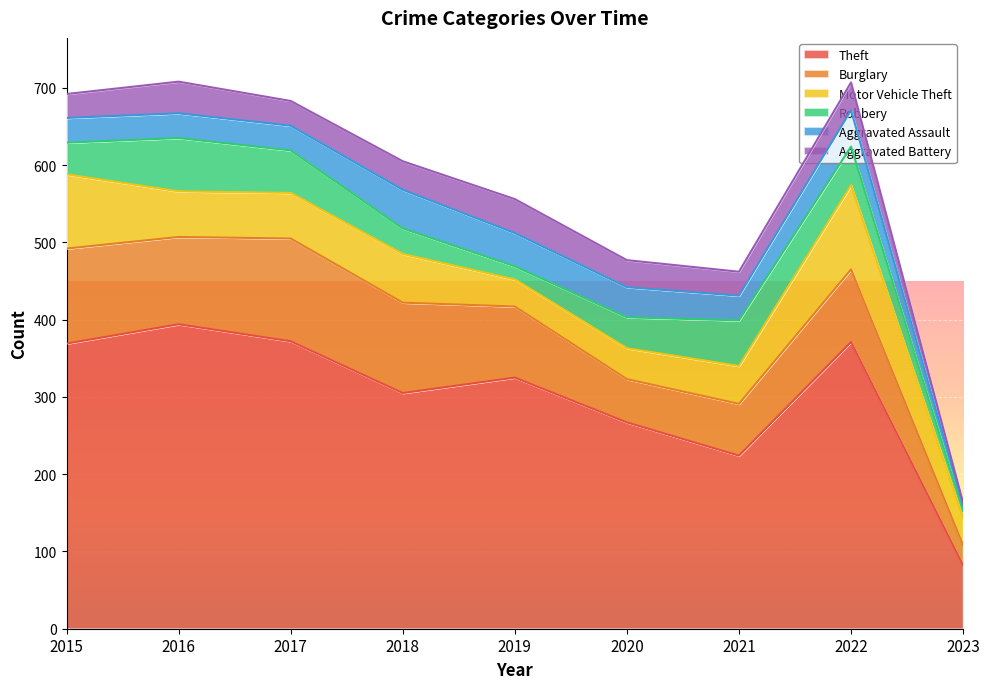

True or false: Motor Vehicle Theft and Aggravated Battery cross at least once.

True